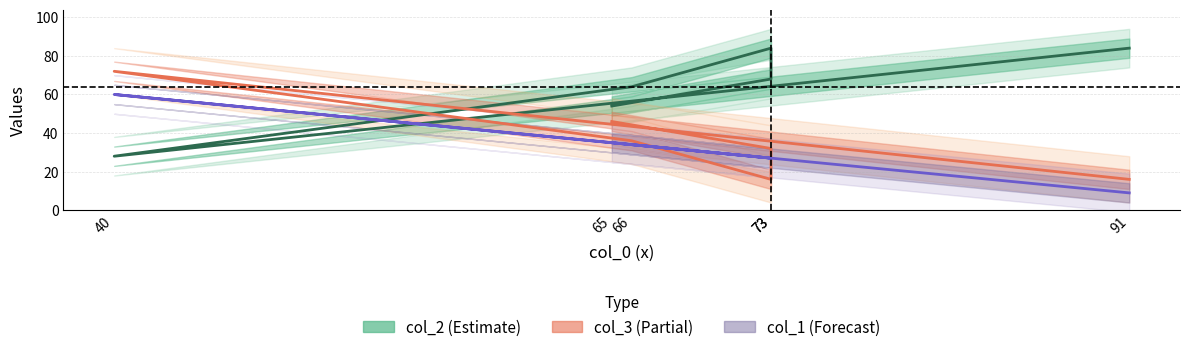

At which label does col_2 first exceed 68?

91